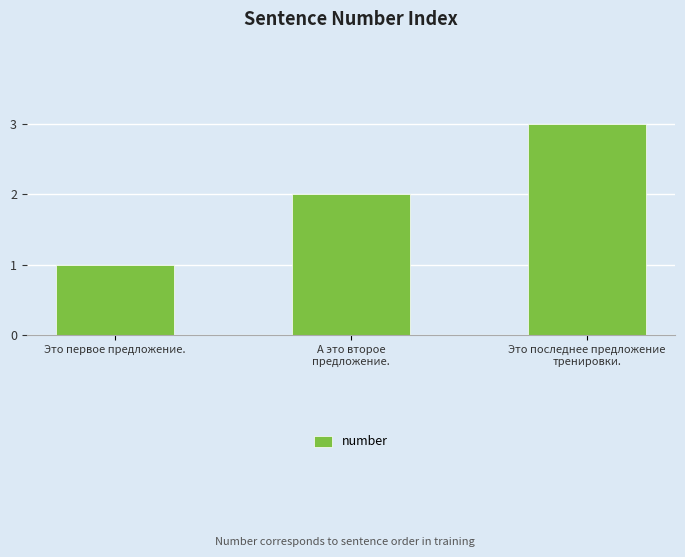

List the labels in order of value, smallest first.

Это первое предложение., А это второе
предложение., Это последнее предложение
тренировки.